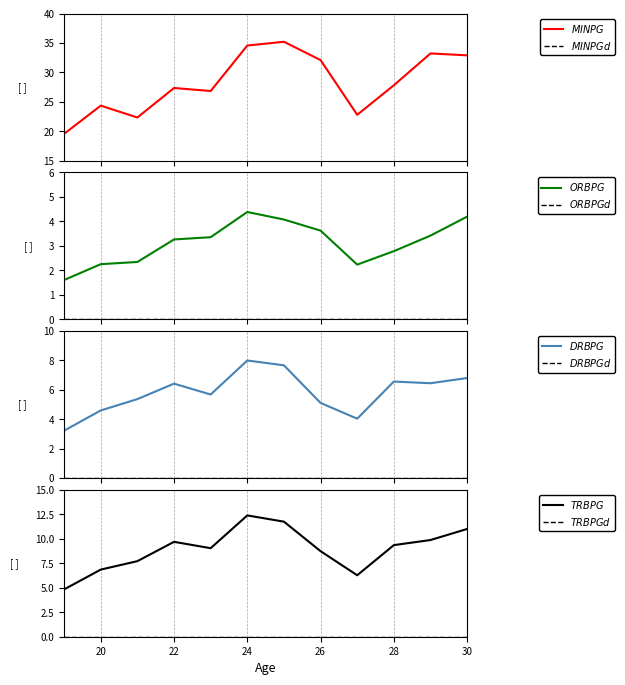

What is the average value of the TRBPG series?

9.0